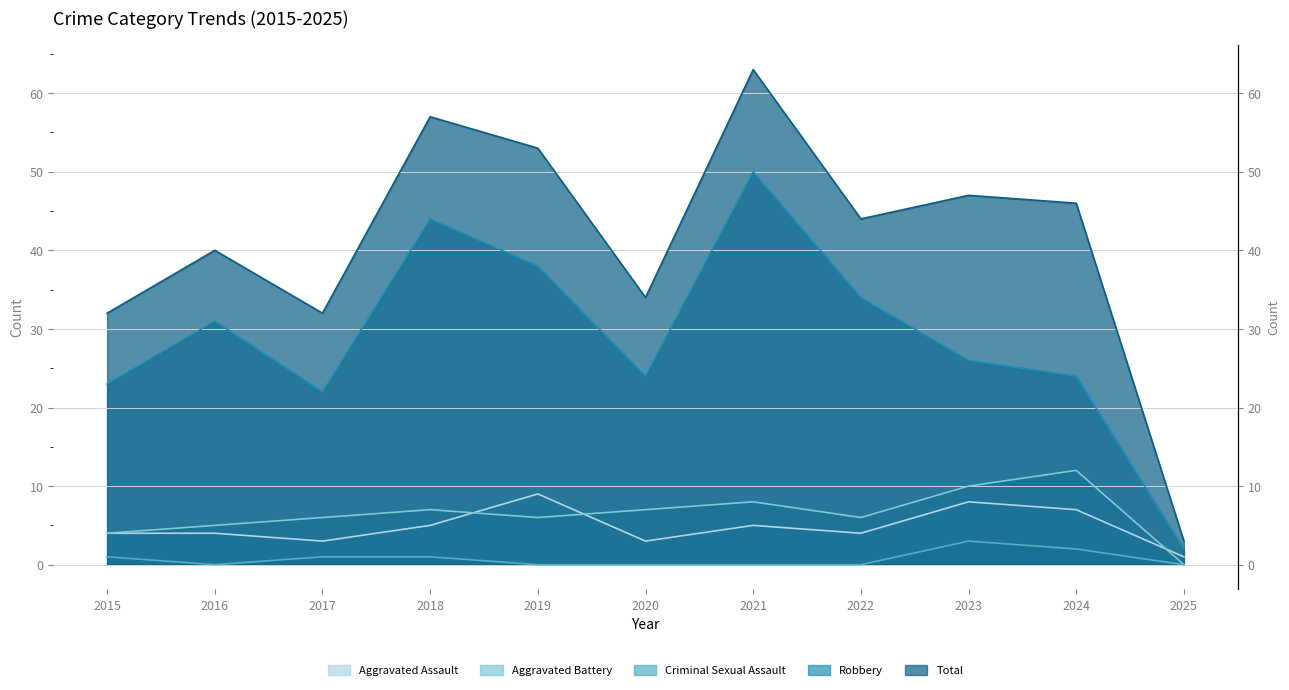

List the labels in order of Aggravated Assault value, largest first.

2019, 2023, 2024, 2018, 2021, 2015, 2016, 2022, 2017, 2020, 2025